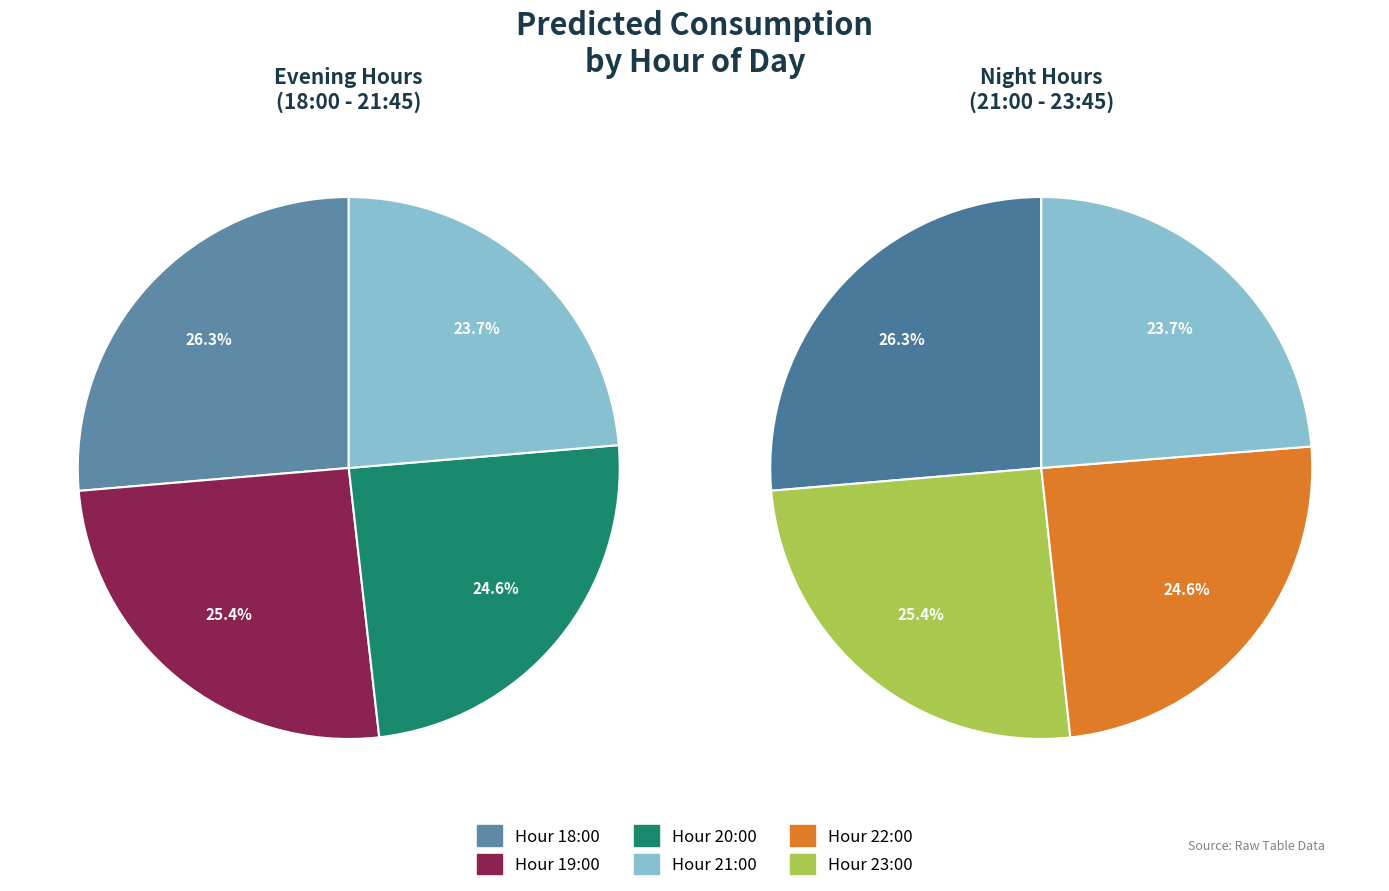

Does 21 account for over 50% of the chart?

No